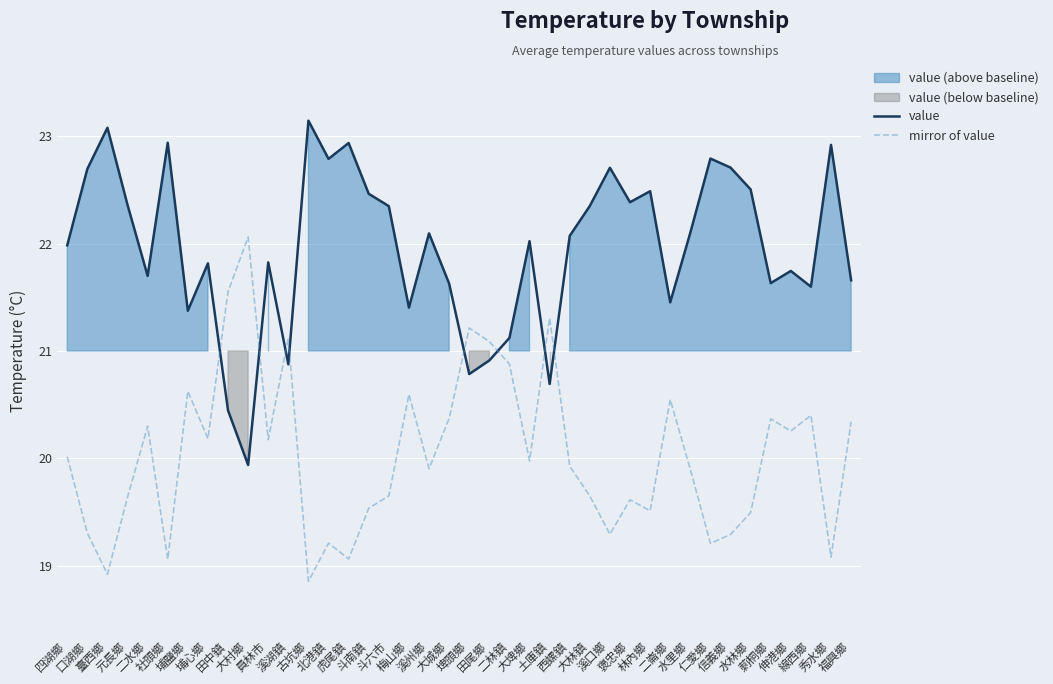

At which category does value reach its first local valley?

二水鄉